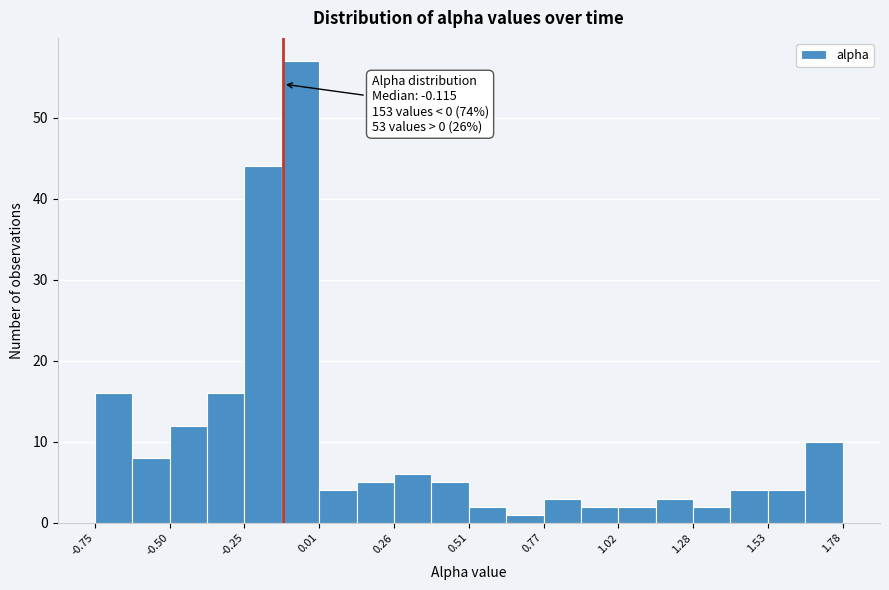

Read against the x-axis, roughly where is the centre of the tallest bar?

-0.05